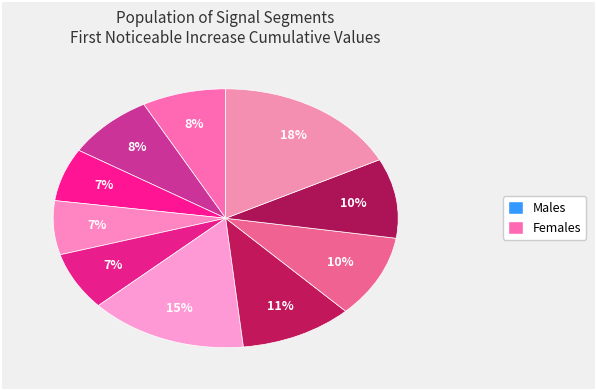

How many slices are in this pie chart?

10